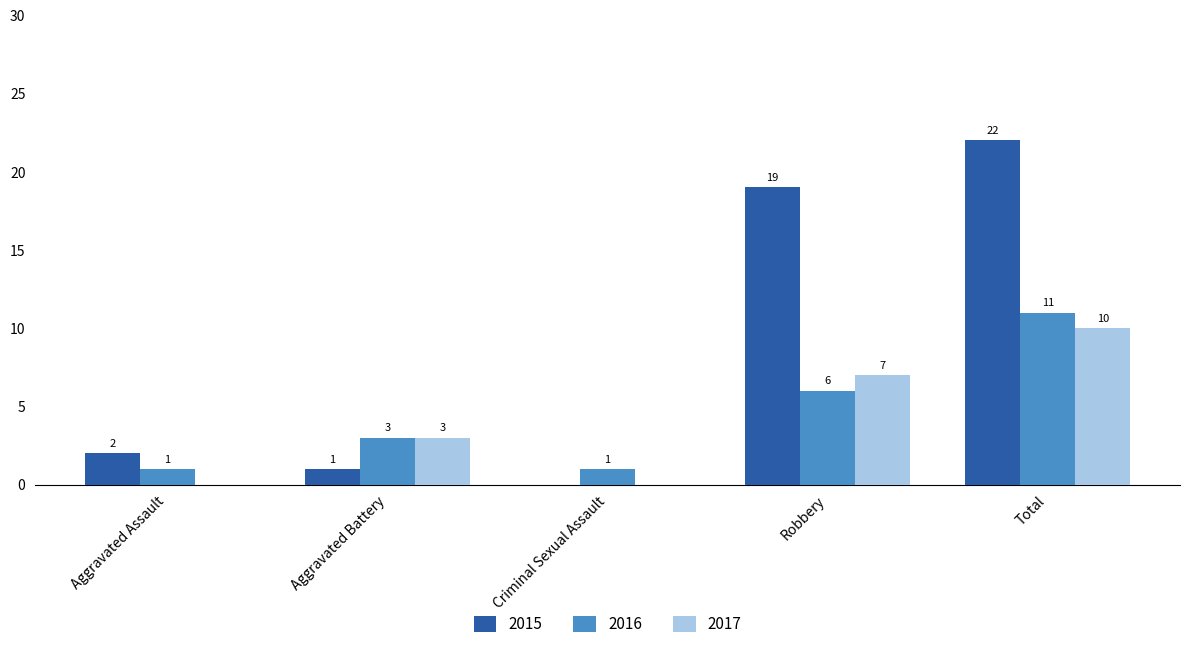

Where is 2015 nearest to the value 11?

Robbery